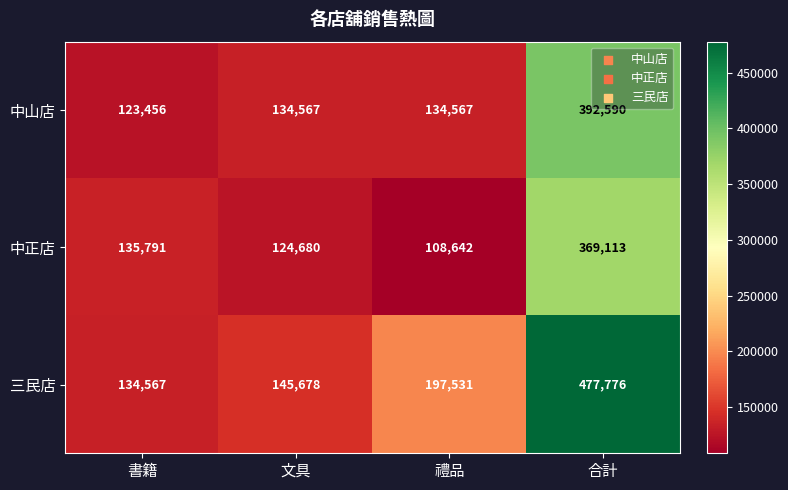

Reading left to right, what are all the values shown in this chart?

中山店: 123456	134567	134567	392590
中正店: 135791	124680	108642	369113
三民店: 134567	145678	197531	477776